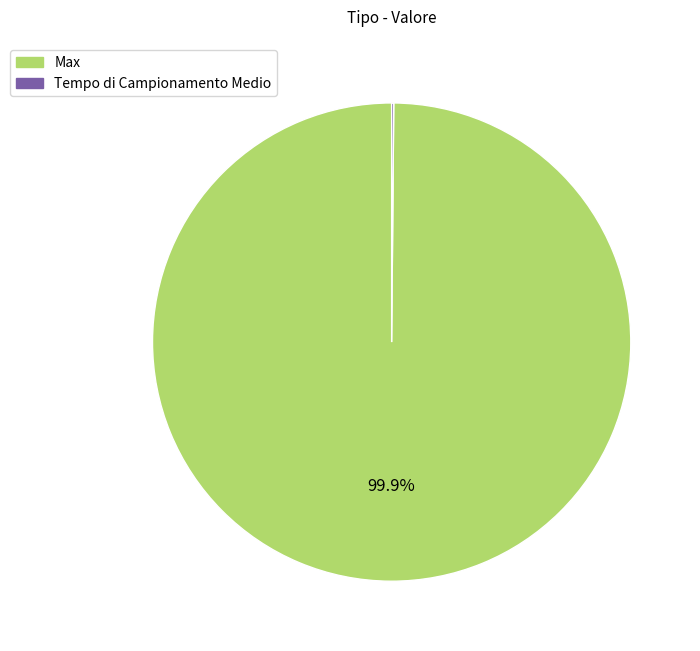

How much of the chart is everything except Max?

0.1%